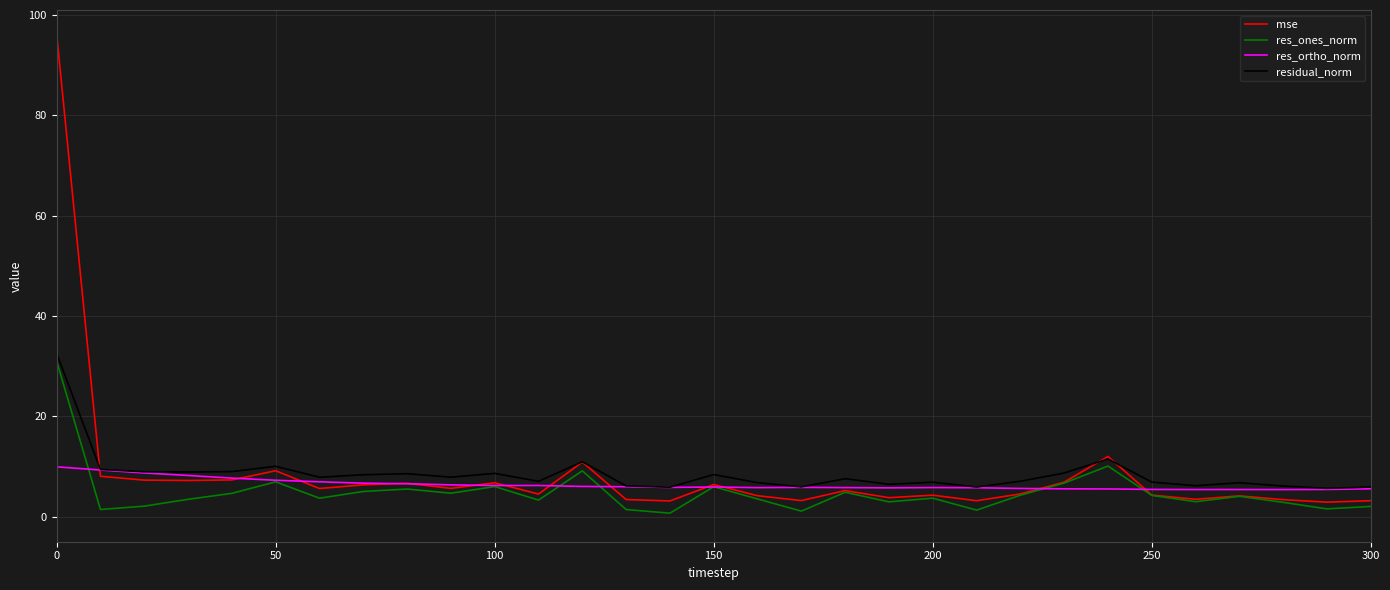

What is the minimum value shown in the chart?

0.7